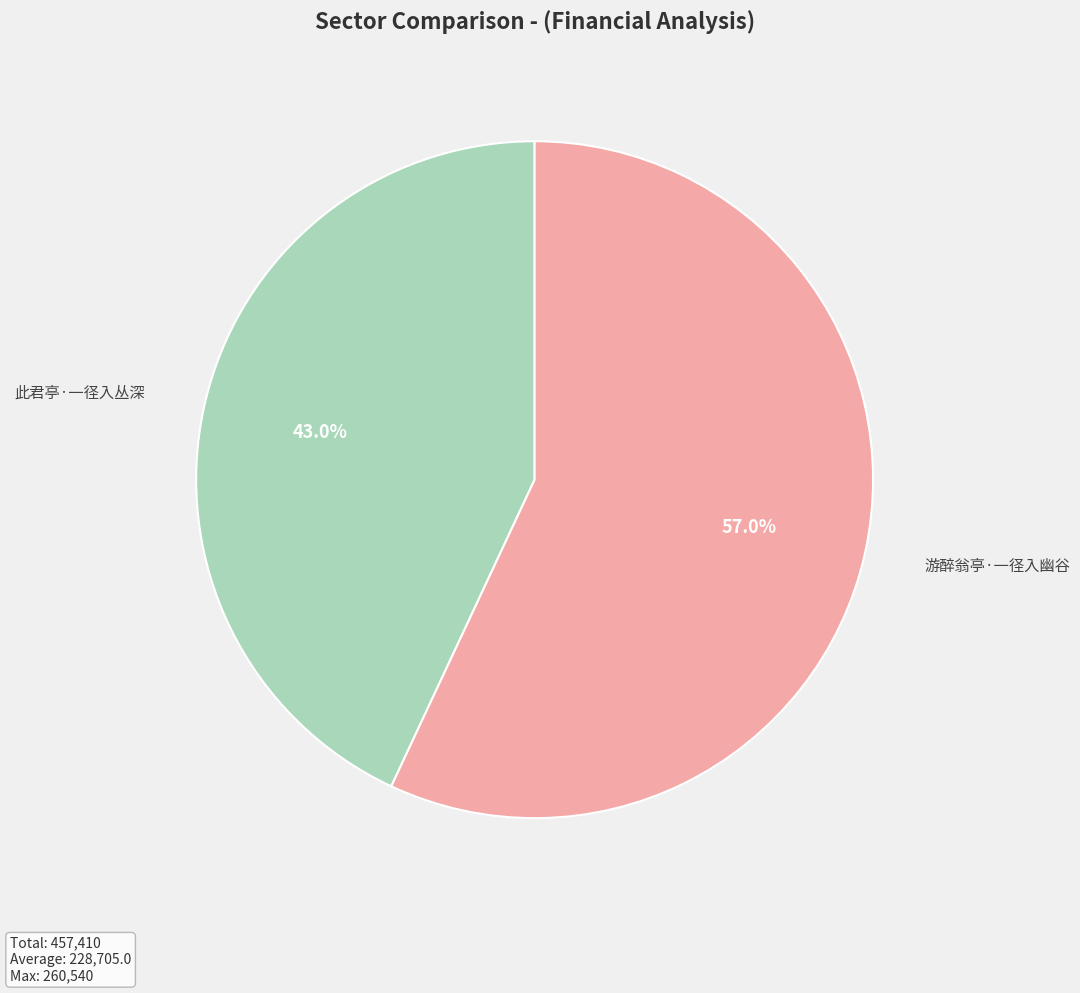

Is there any slice that represents more than half of the pie?

Yes